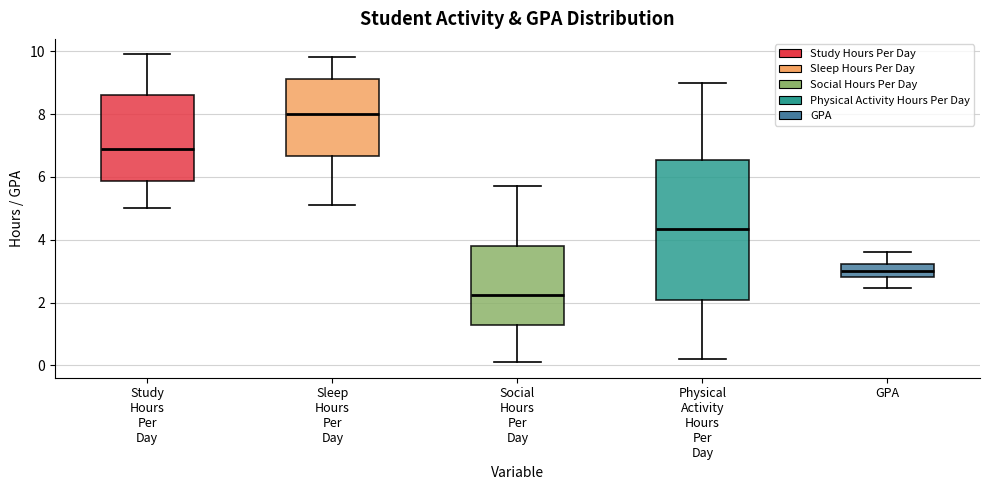

Which box's median line is the highest?

Sleep Hours Per Day